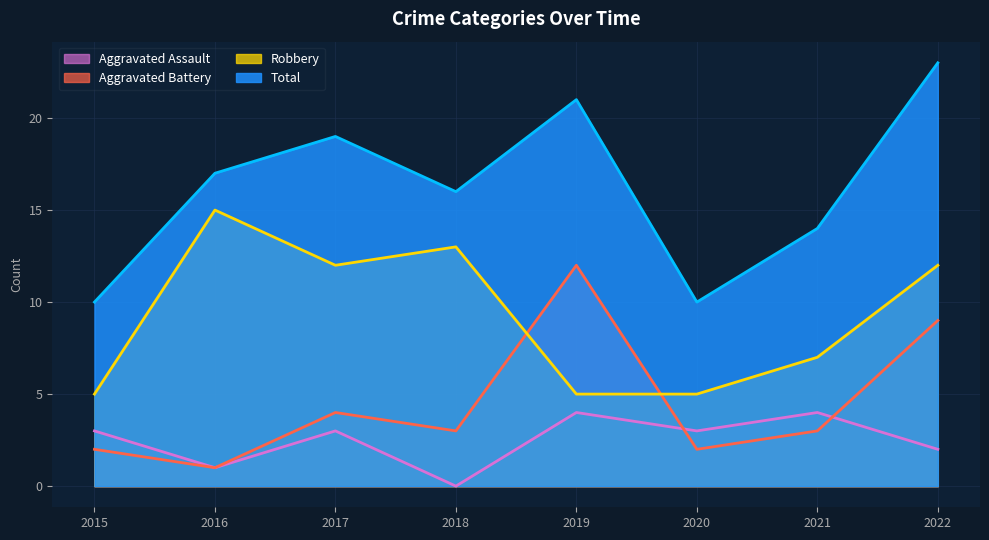

At which label does Aggravated Assault reach its minimum?

2018